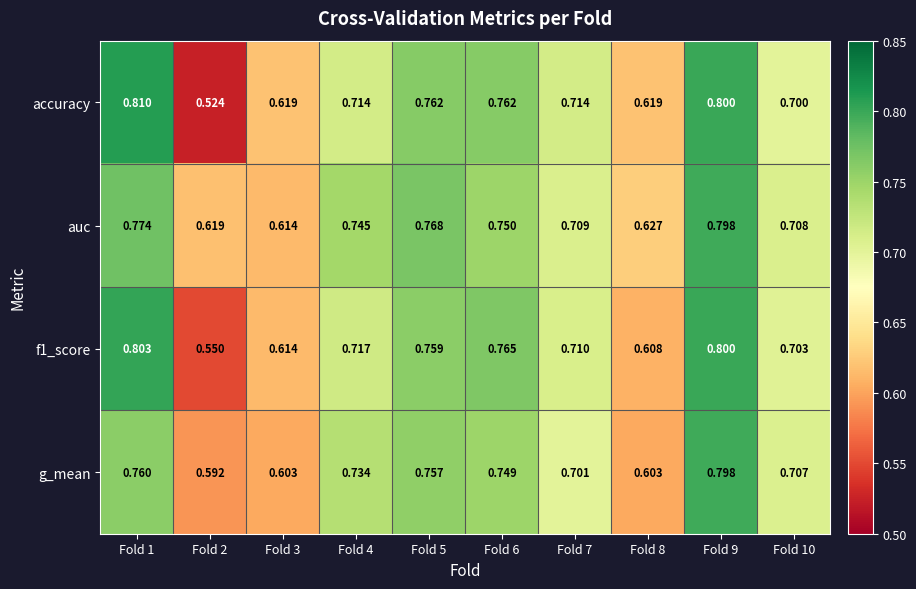

Is the value of f1_score at Fold 7 greater than the value of auc at Fold 5?

No